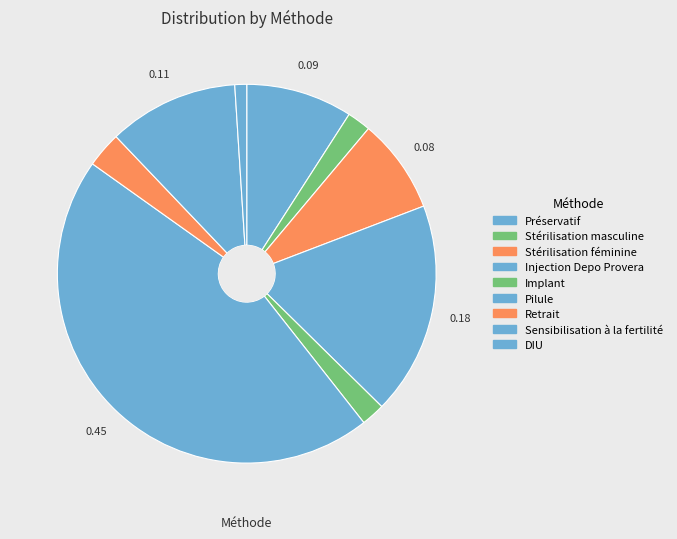

How many slices are in this pie chart?

9